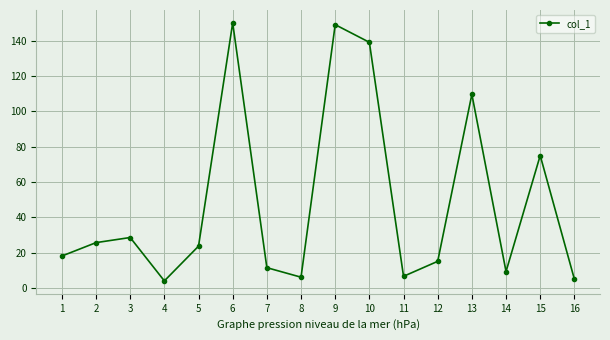

What is the value of the 9th point from the left?

149.2